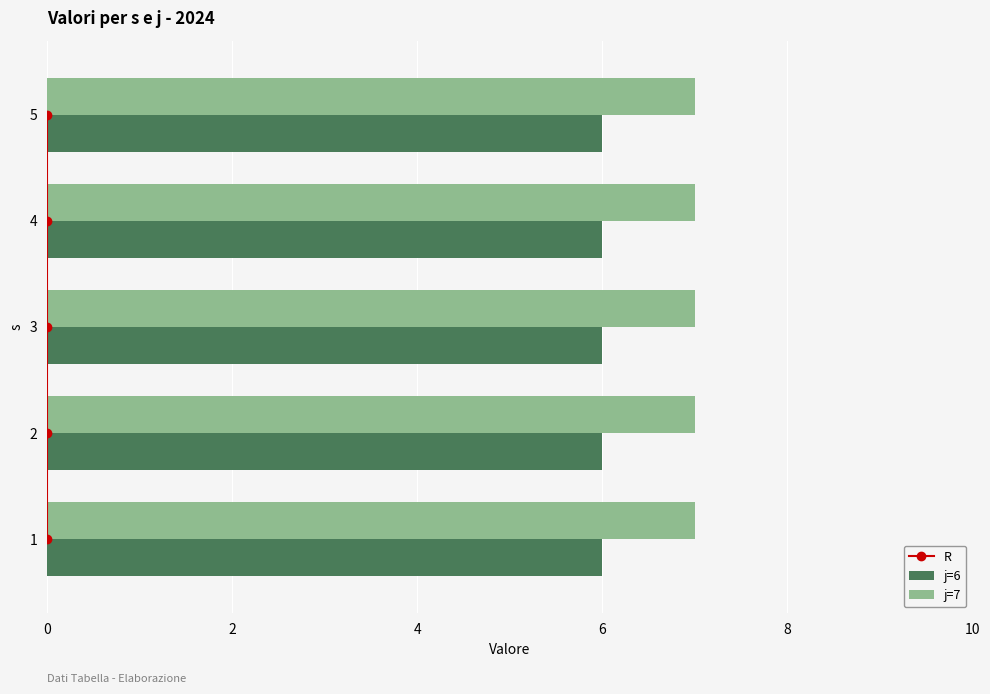

True or false: j=7 has a value of 7 at 4.

True